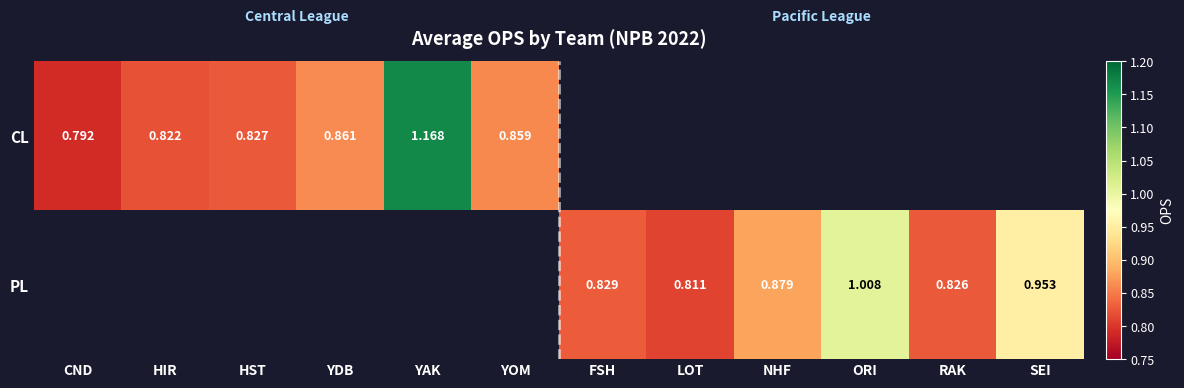

Read the PL value at LOT.

0.8